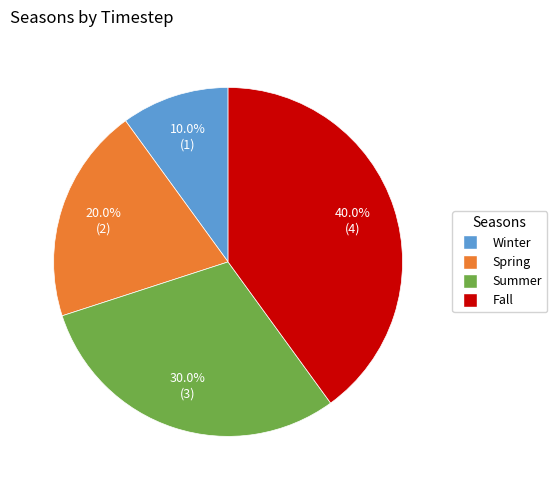

How many slices are in this pie chart?

4